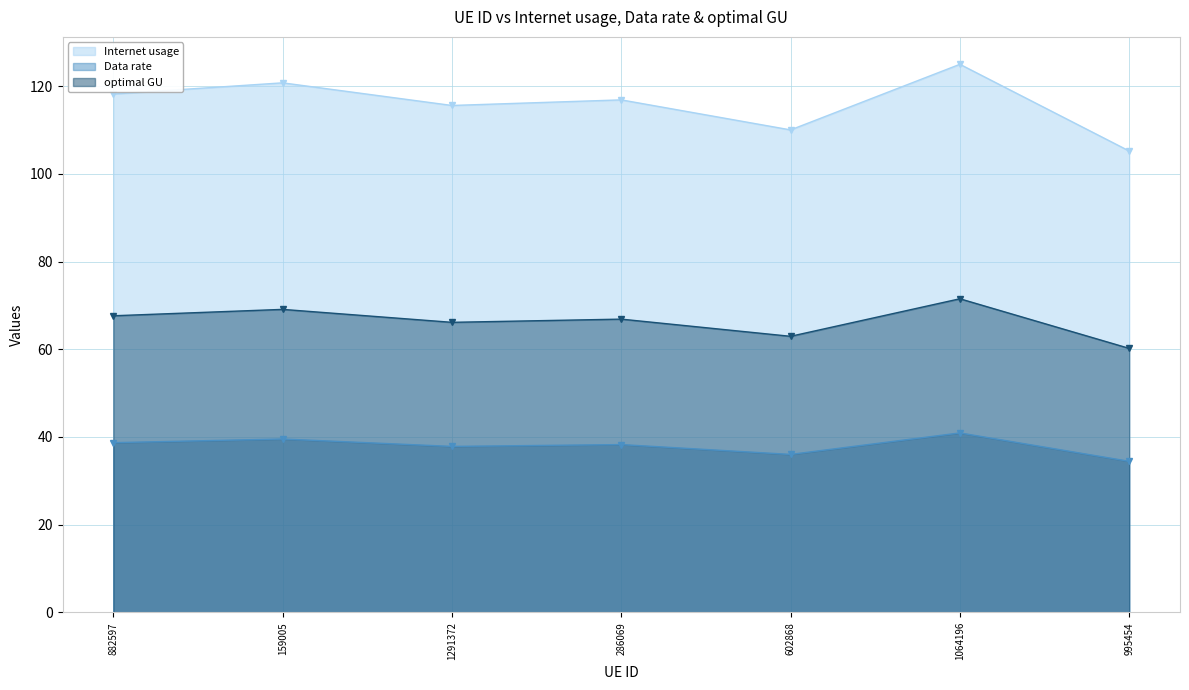

What is the sum of the Internet usage values at 882597 and 1291372?

233.8